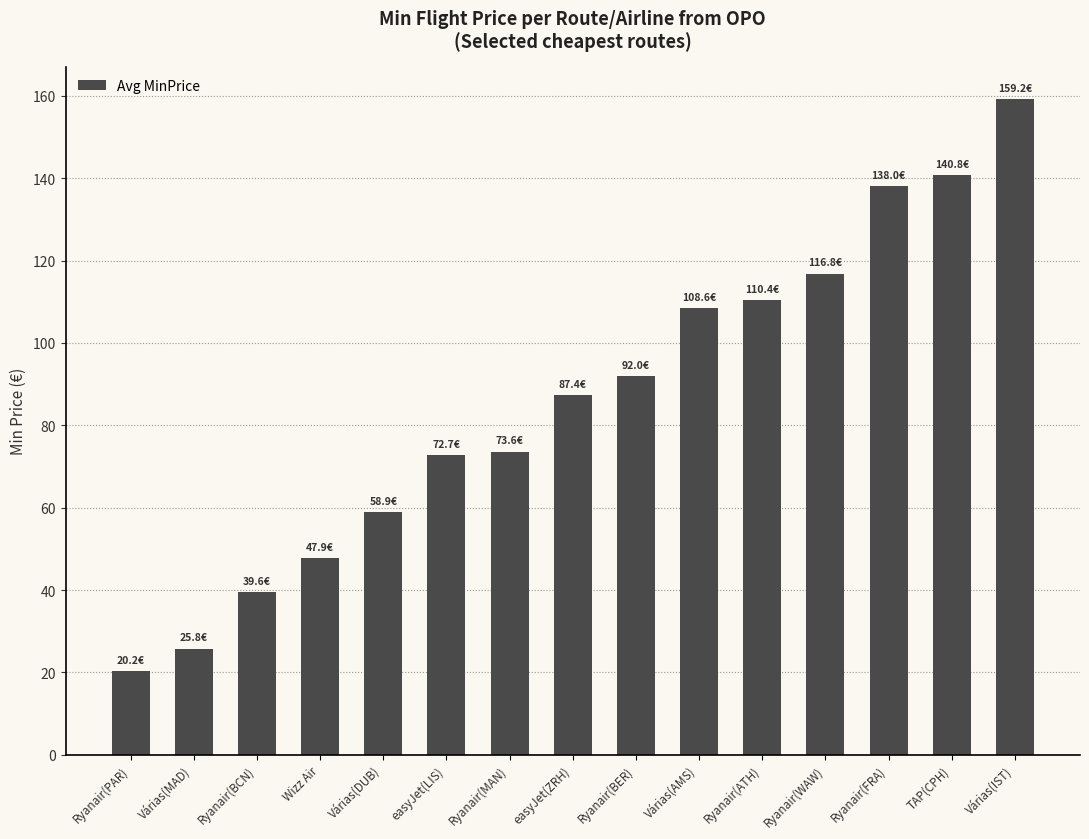

What is the average value?

86.1